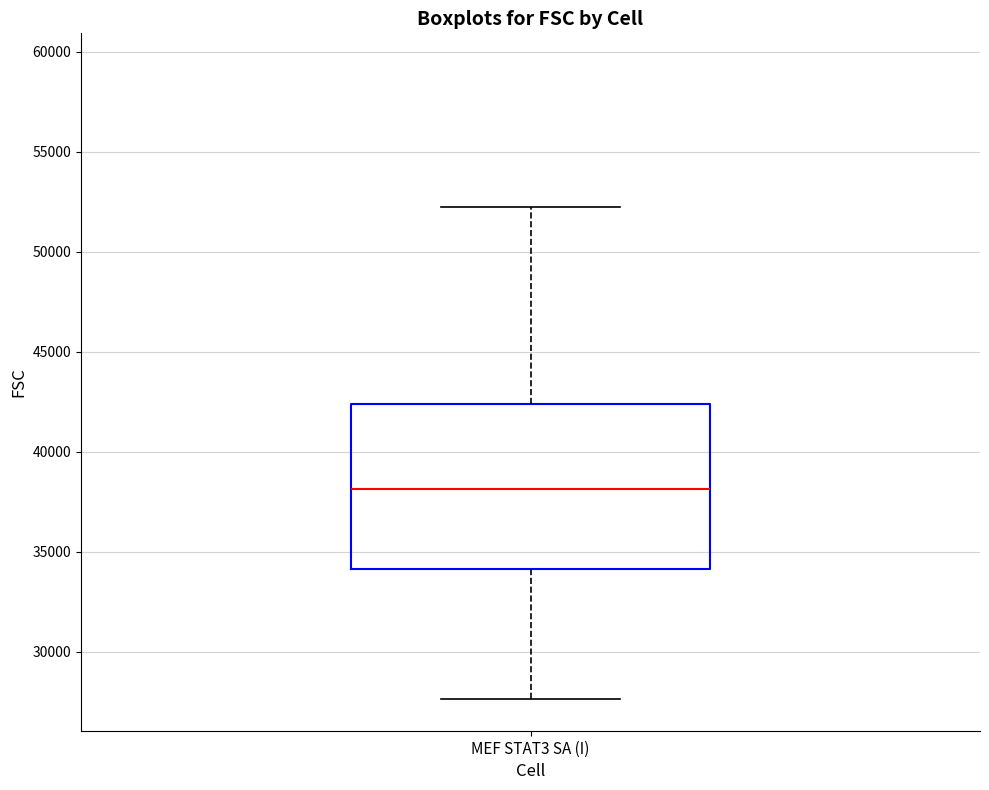

Read this box plot against the y-axis: the position of the median line, the range covered by the box, and the ends of both whiskers. The values are not printed on the chart, so give them approximately, as read against the axis.

median 38000, box 34000 to 42500, whiskers 27500 to 52500